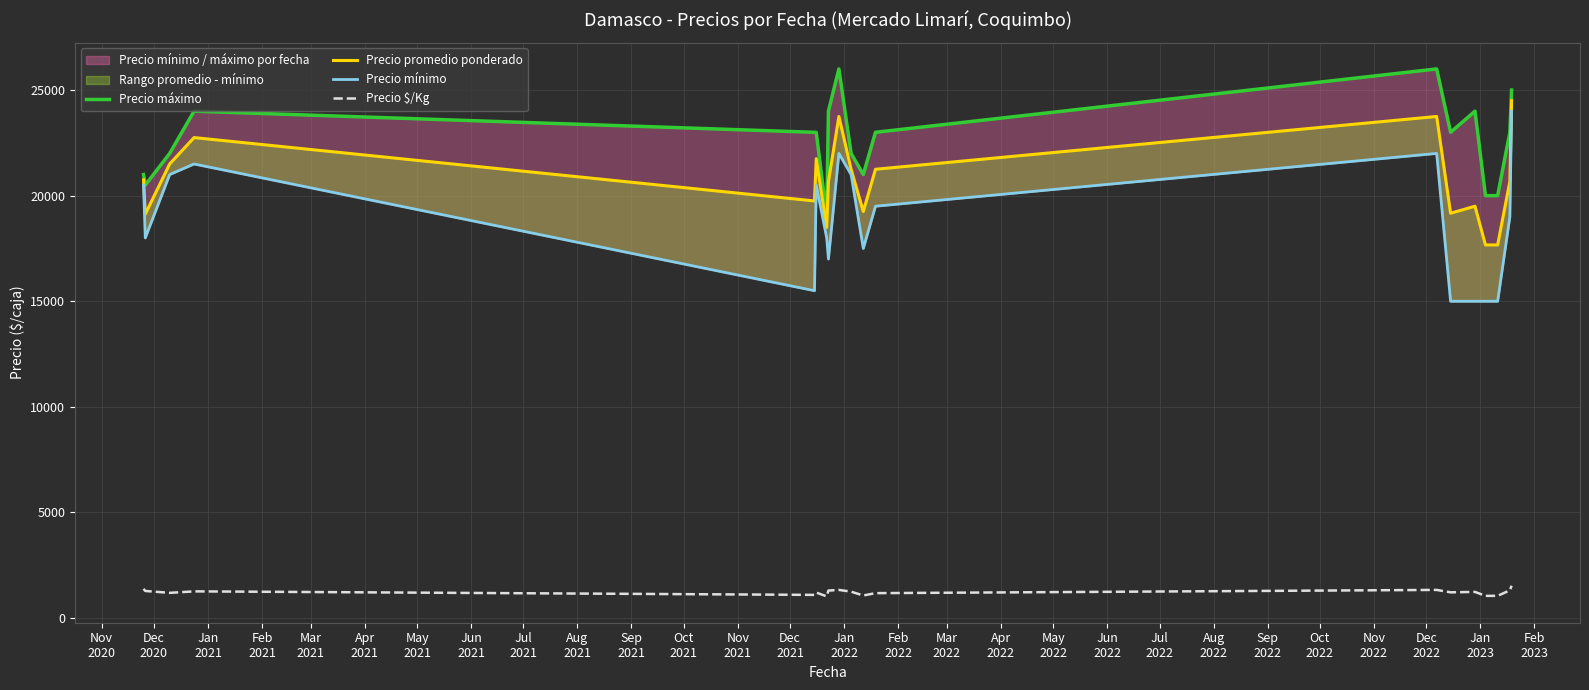

True or false: Precio mínimo and Precio máximo intersect in this chart.

False